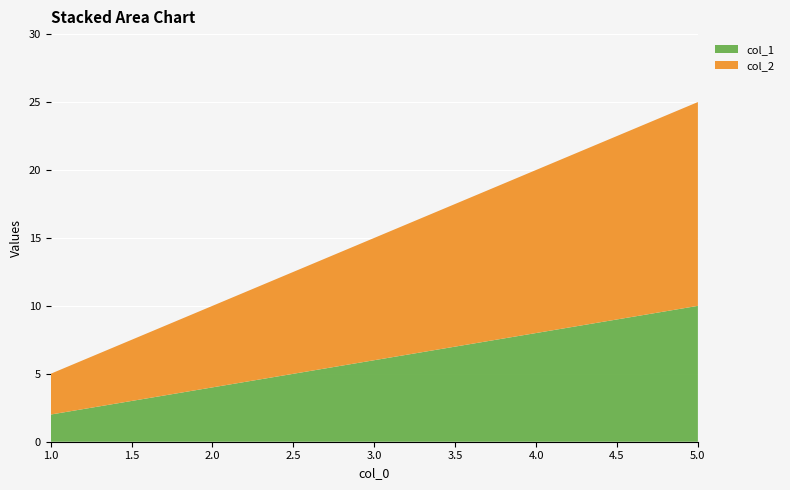

Reading left to right, transcribe all the data shown in this chart.

col_1: 1=2	2=4	3=6	4=8	5=10
col_2: 1=3	2=6	3=9	4=12	5=15